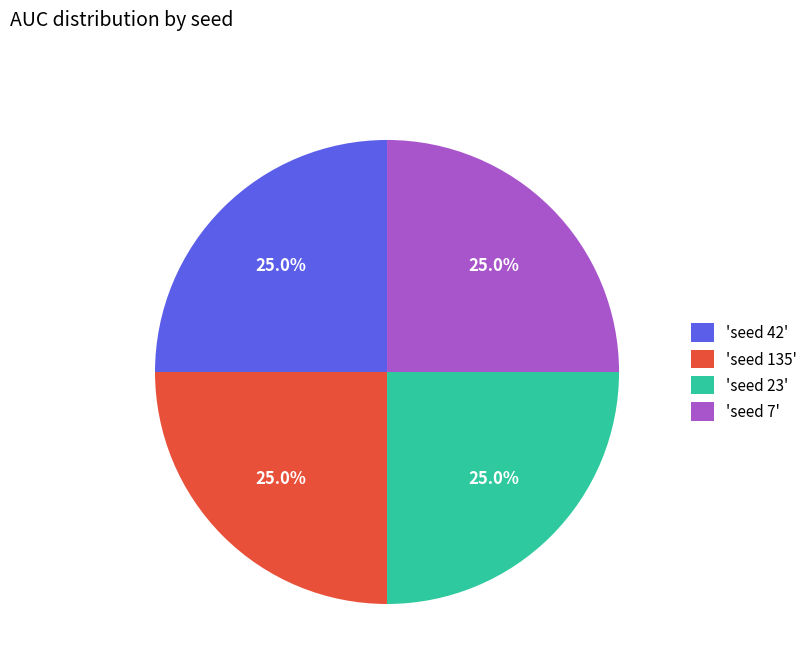

Is there a majority slice in this chart?

No